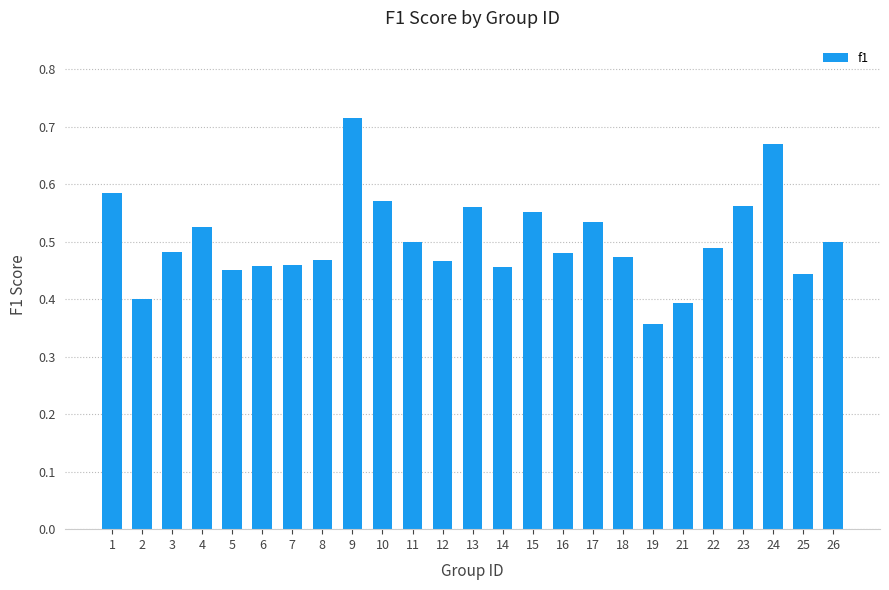

What is the difference between the values at 9 and 7?

0.3